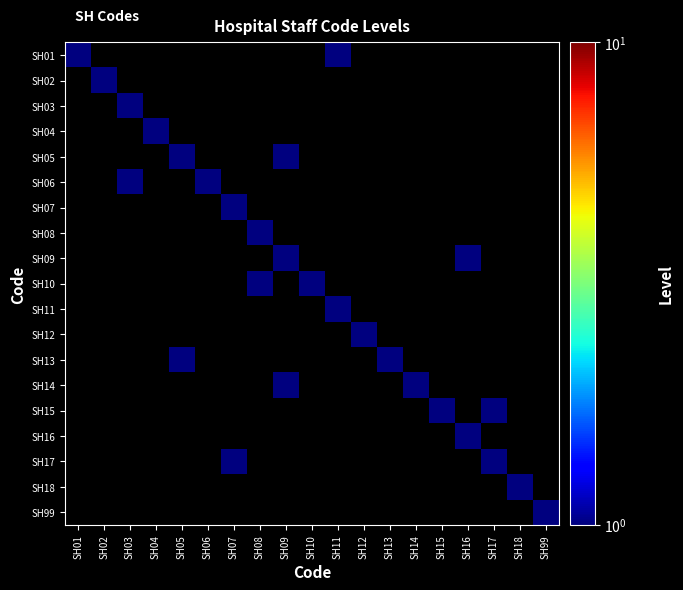

At how many categories does at least one series exceed 0?

19